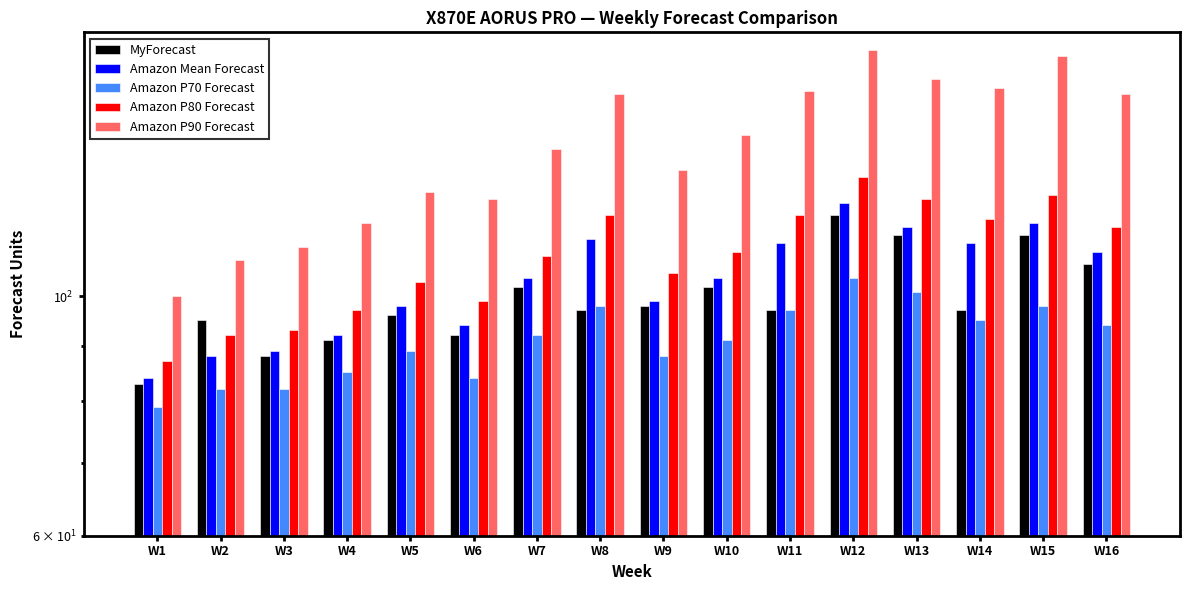

List the series in order of their peak value, highest first.

Amazon P90 Forecast, Amazon P80 Forecast, Amazon Mean Forecast, MyForecast, Amazon P70 Forecast